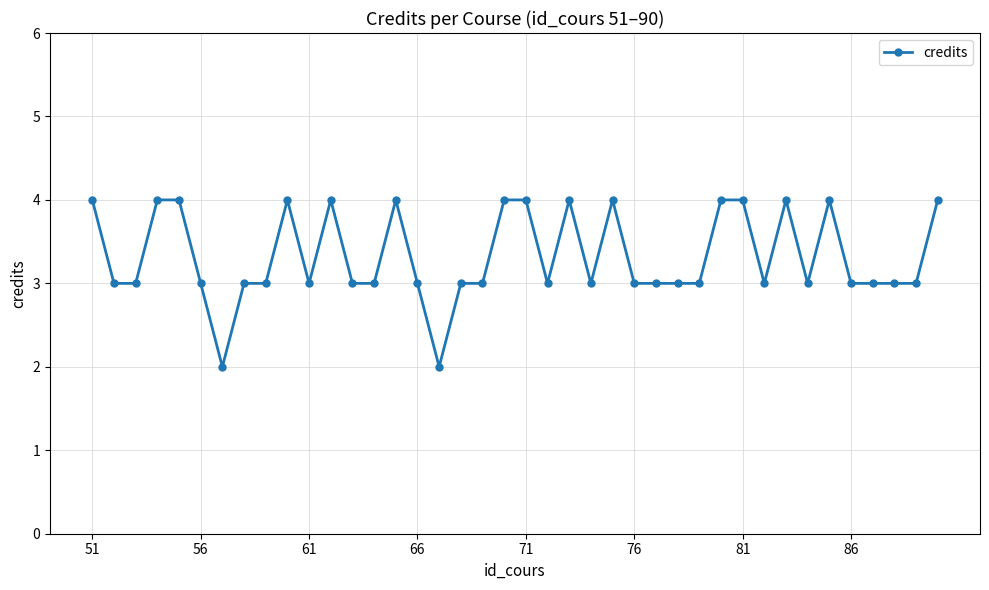

What is the value of the 27th point from the left?

3